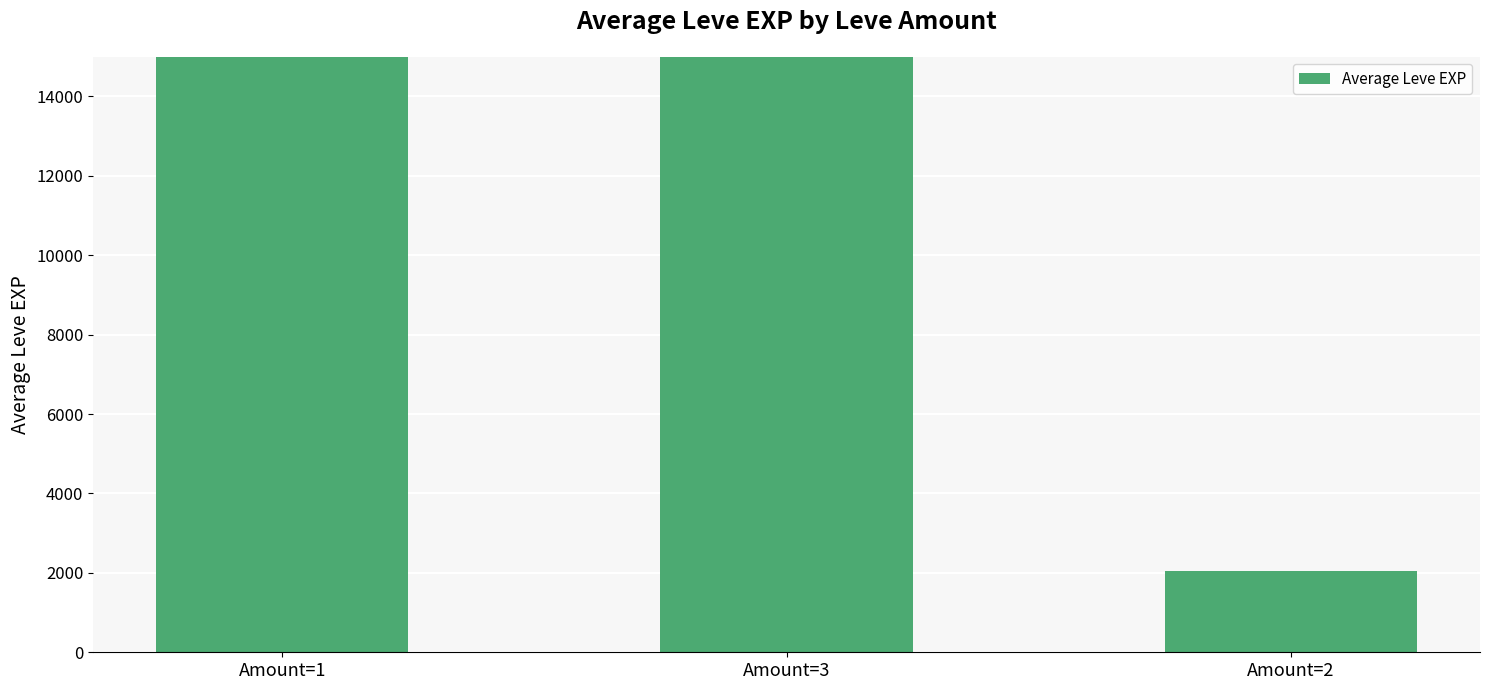

How many data points are above 16351?

2